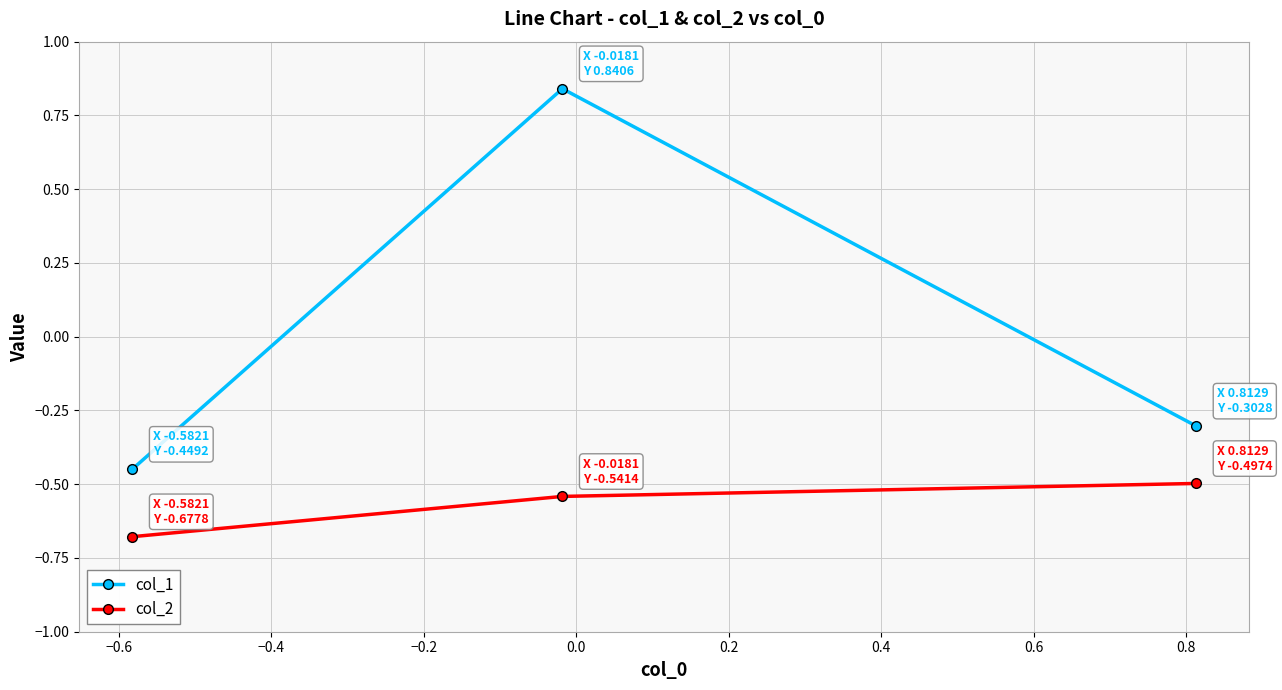

Which series has the widest spread of values?

col_1